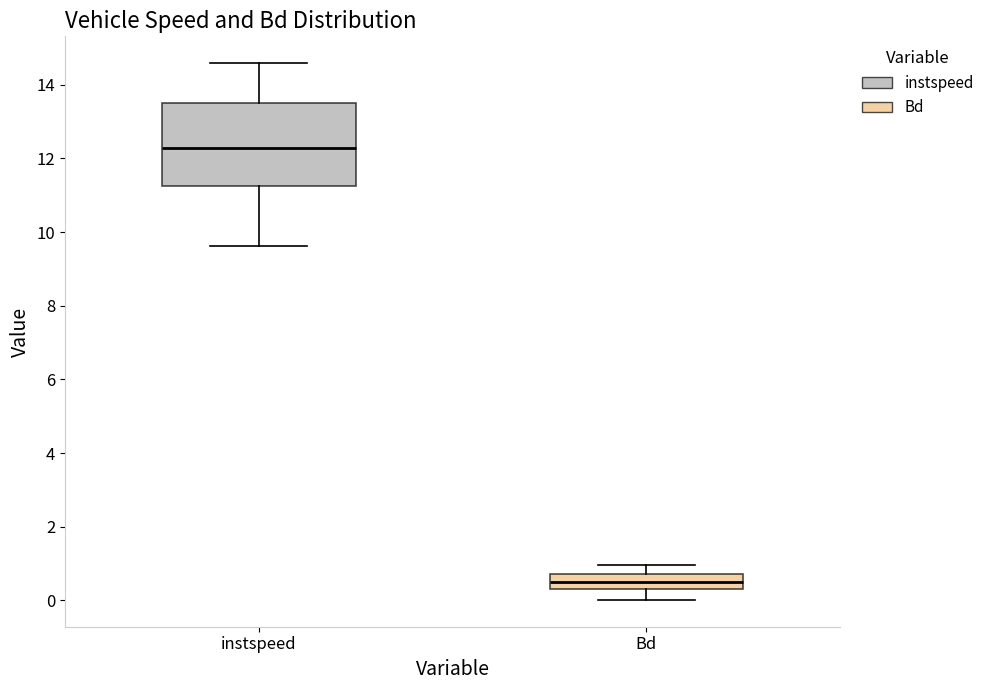

Reading left to right, read every box against the y-axis: the position of its median line, the range the box covers, and the ends of its whiskers. The values are not printed on the chart, so give them approximately, as read against the axis.

instspeed: median 12.2, box 11.2 to 13.4, whiskers 9.6 to 14.6
Bd: median 0.4 (inside the box), box 0.4 to 0.8, whiskers 0.0 to 1.0